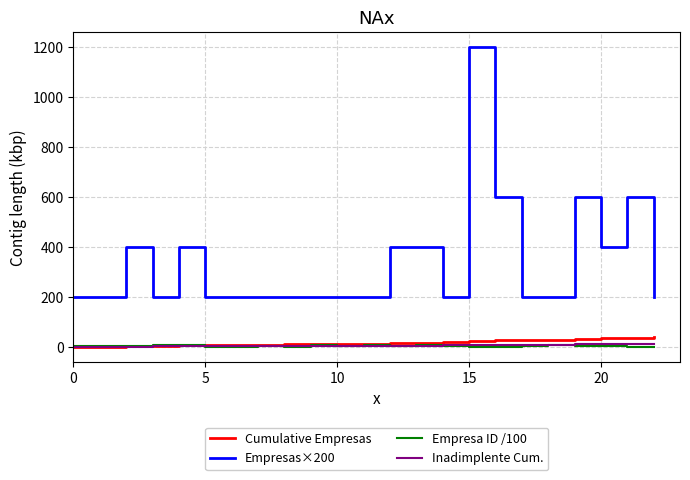

Which series has the largest total across all categories?

Empresas×200